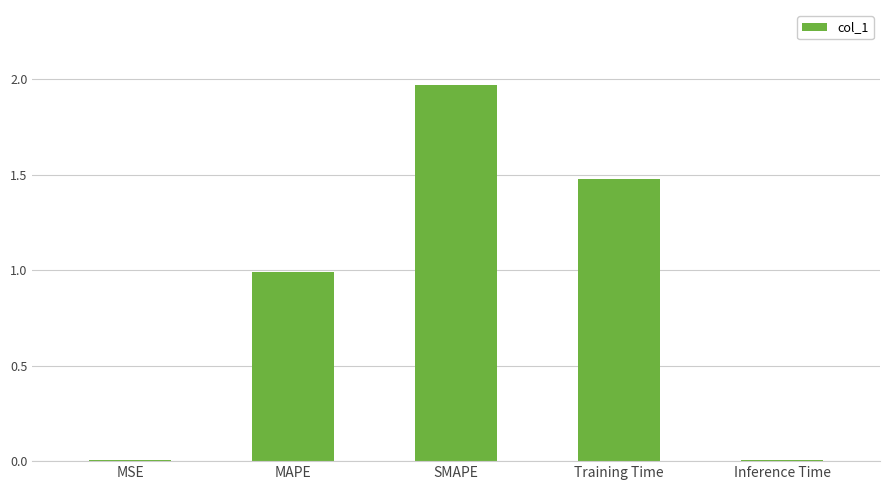

Is it true that the value at MSE is 0.0?

True